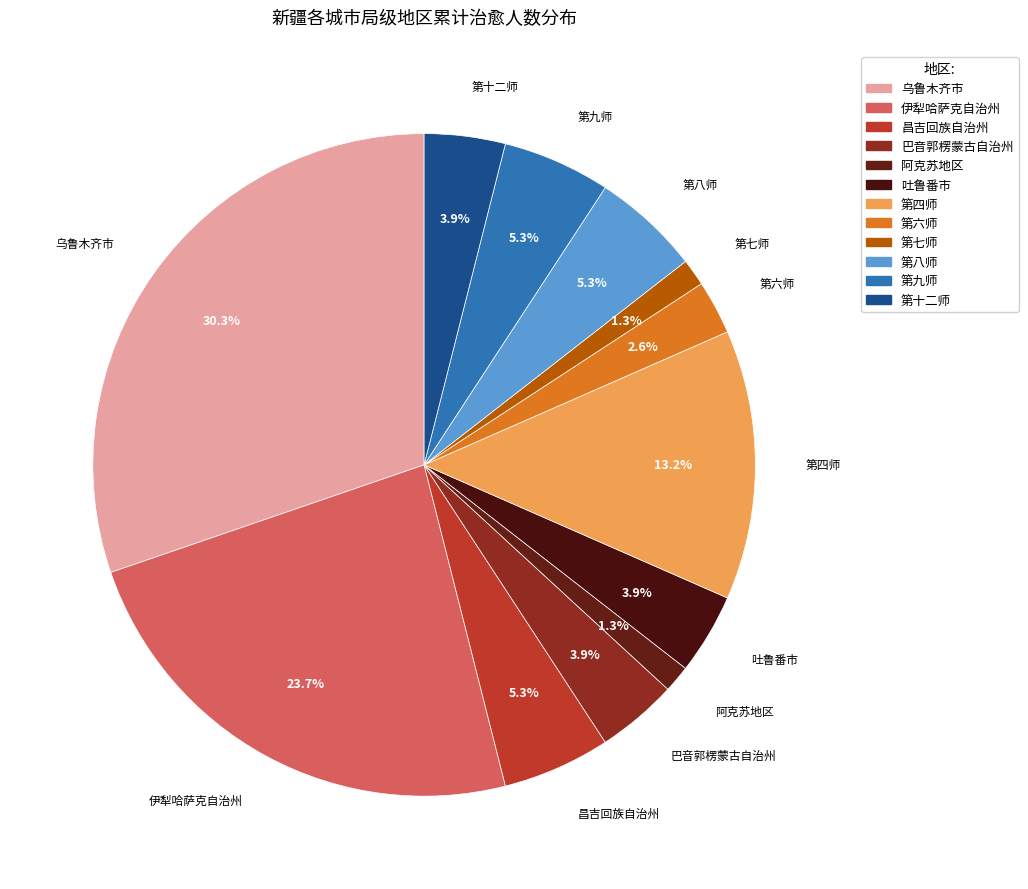

Does any single category account for the majority?

No